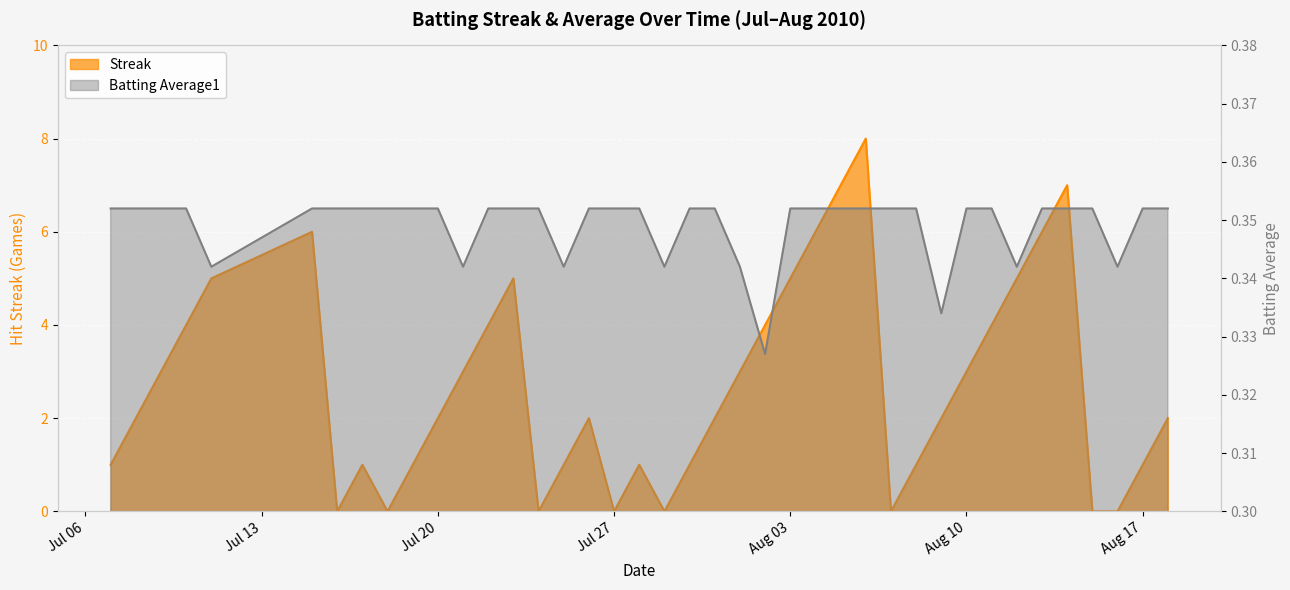

List the labels in order of Batting Average1 value, largest first.

2010-07-07, 2010-07-08, 2010-07-09, 2010-07-10, 2010-07-15, 2010-07-16, 2010-07-17, 2010-07-18, 2010-07-19, 2010-07-20, 2010-07-22, 2010-07-23, 2010-07-24, 2010-07-26, 2010-07-27, 2010-07-28, 2010-07-30, 2010-07-31, 2010-08-03, 2010-08-04, 2010-08-05, 2010-08-06, 2010-08-07, 2010-08-08, 2010-08-10, 2010-08-11, 2010-08-13, 2010-08-14, 2010-08-15, 2010-08-17, 2010-08-18, 2010-07-11, 2010-07-21, 2010-07-25, 2010-07-29, 2010-08-01, 2010-08-12, 2010-08-16, 2010-08-09, 2010-08-02